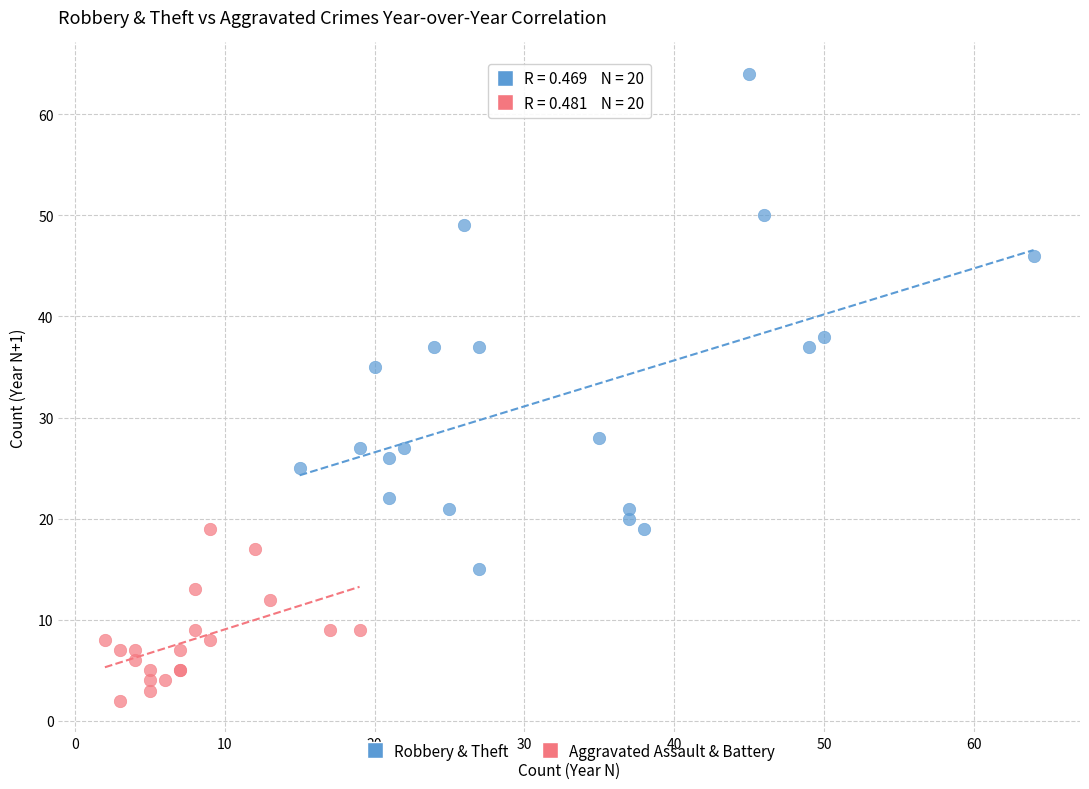

Which series reaches the maximum Y coordinate?

Robbery & Theft